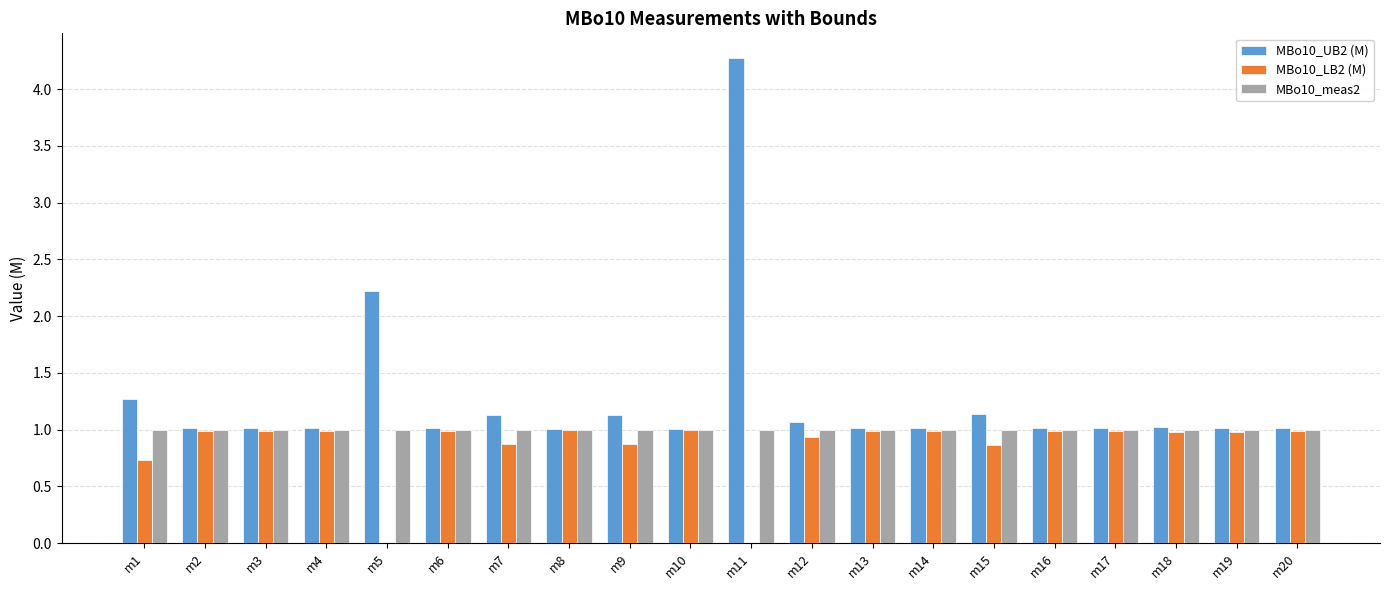

The value of MBo10_meas2 at m19 is 0.4. True or false?

False